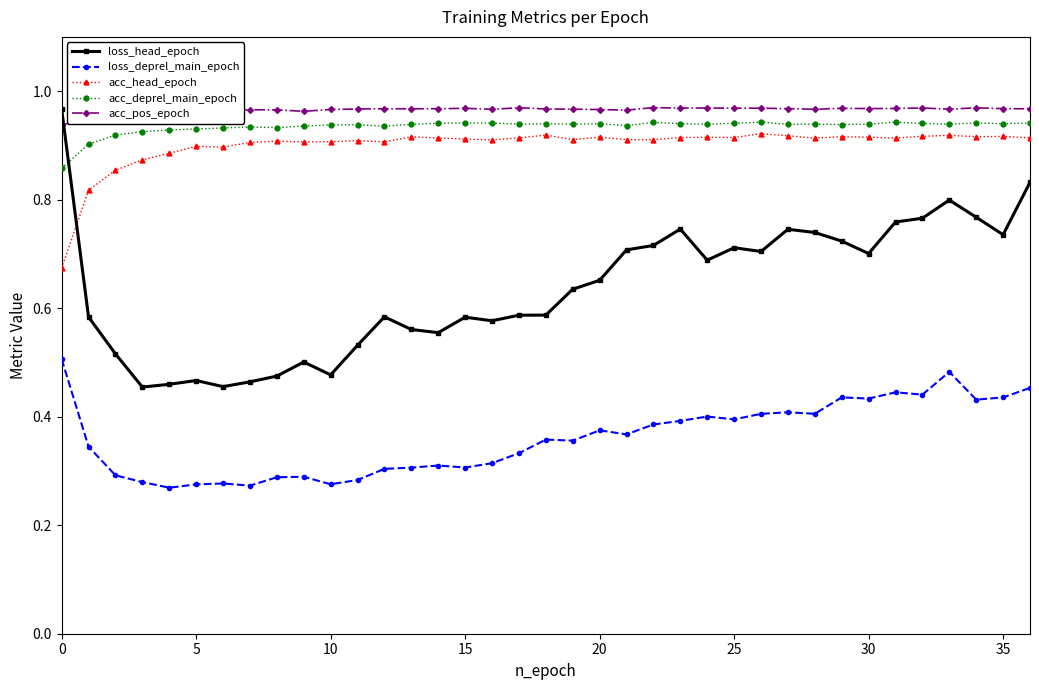

Which series has the largest range (max minus min)?

loss_head_epoch